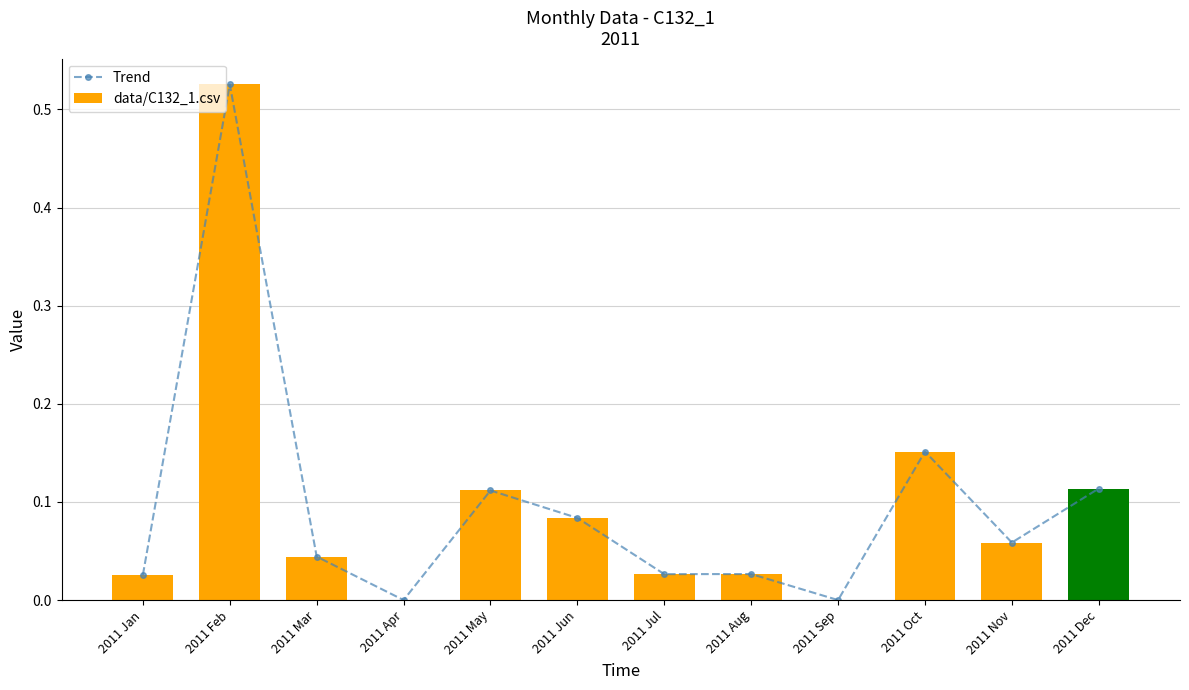

What is the highest value of the Trend series?

0.5